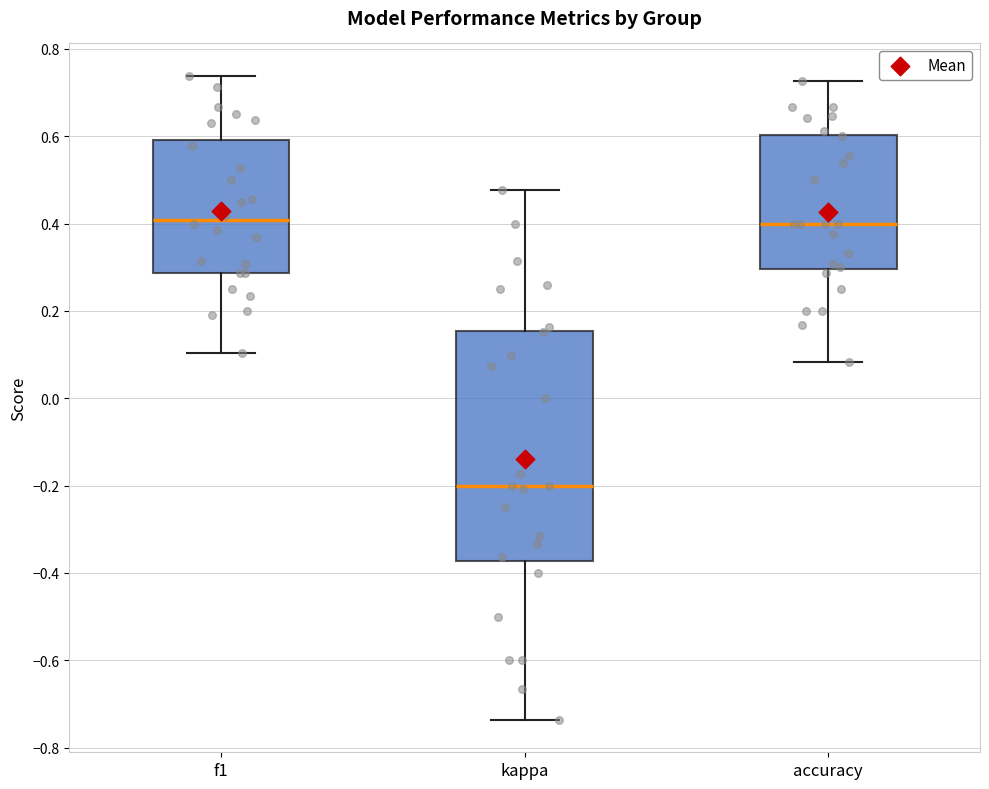

Comparing the boxes themselves (not the whiskers), which one is the tallest?

kappa